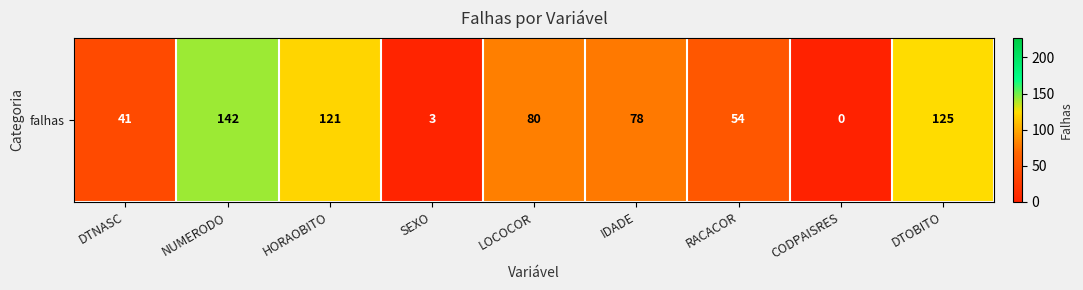

Where does the data first go above 78?

NUMERODO